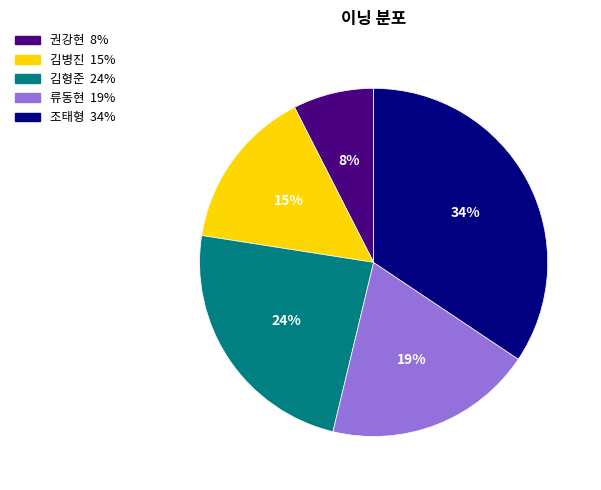

What percentage is the 권강현 slice, to the nearest percent?

8%